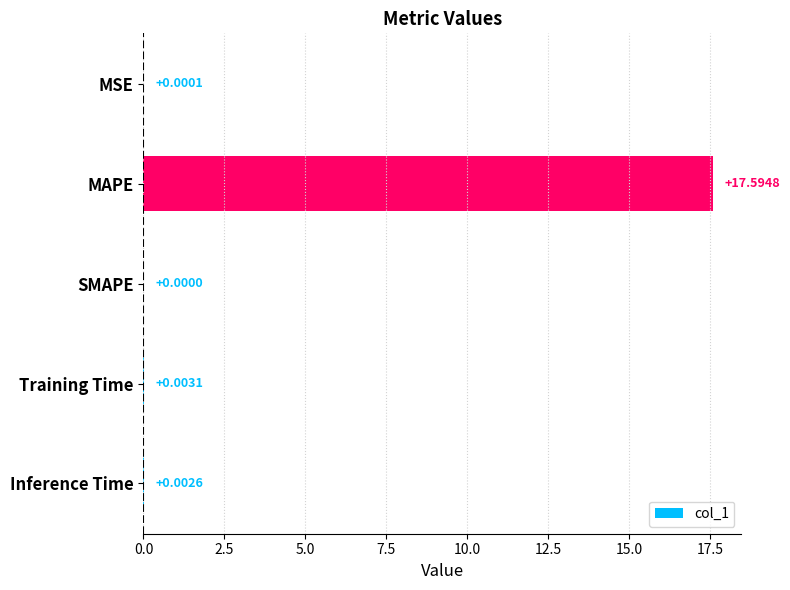

At which label is the value closest to 8?

Training Time